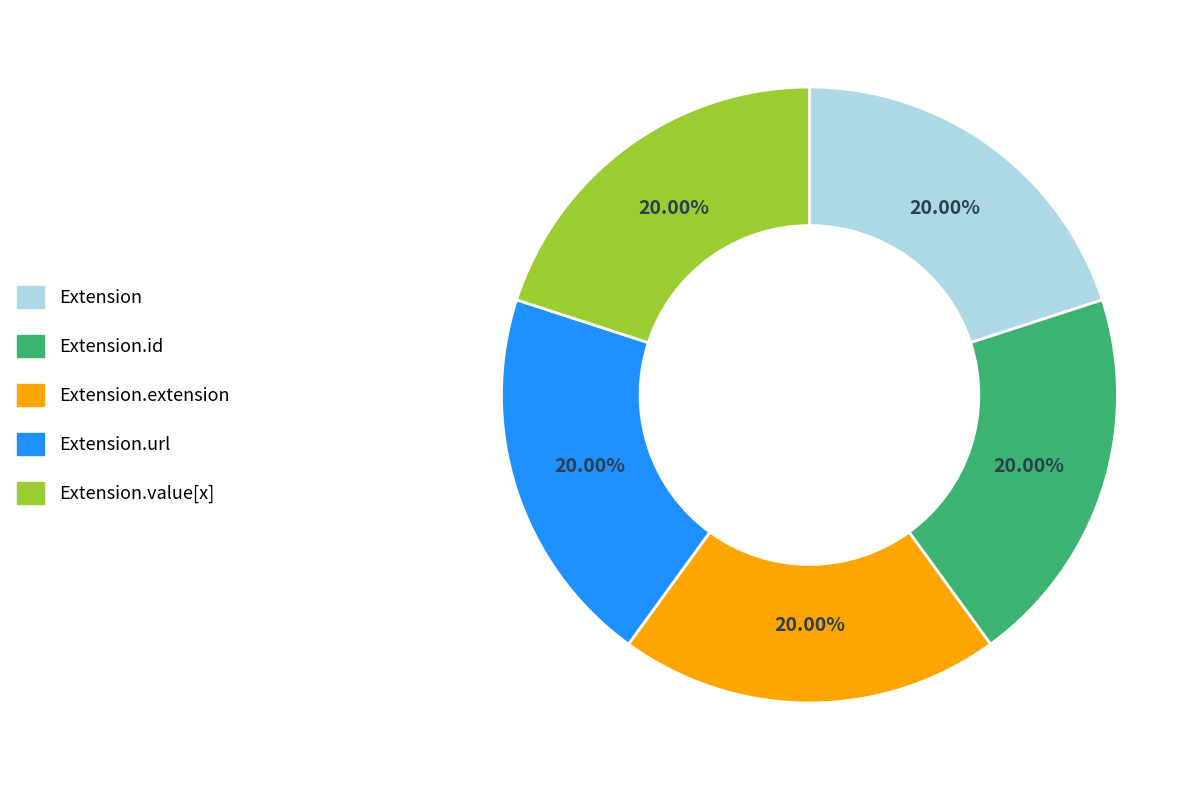

How many slices are in this pie chart?

5